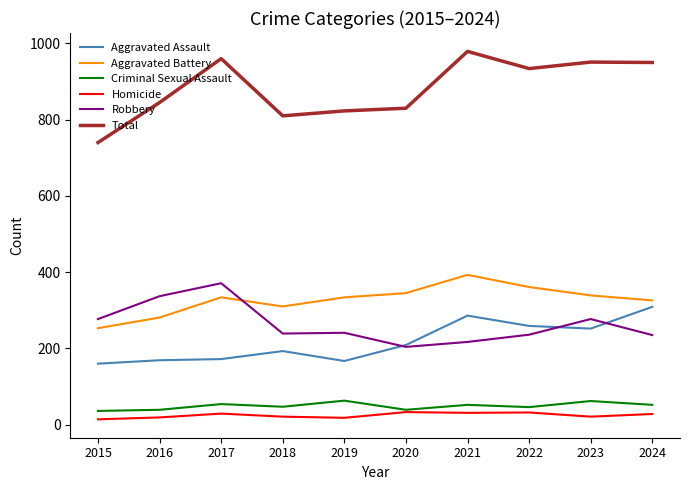

Which series has the largest range (max minus min)?

Total